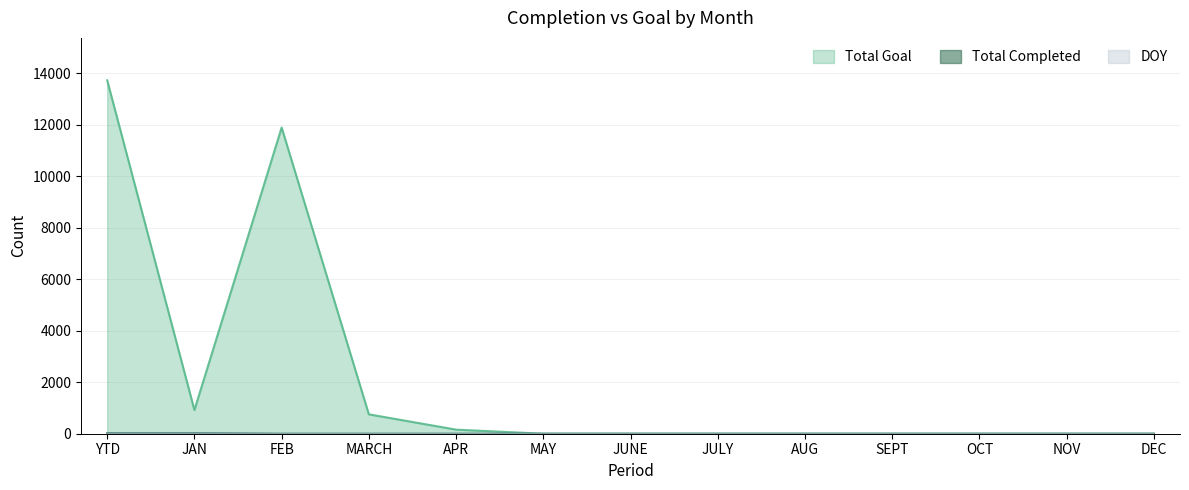

At which label is DOY closest to 7?

FEB